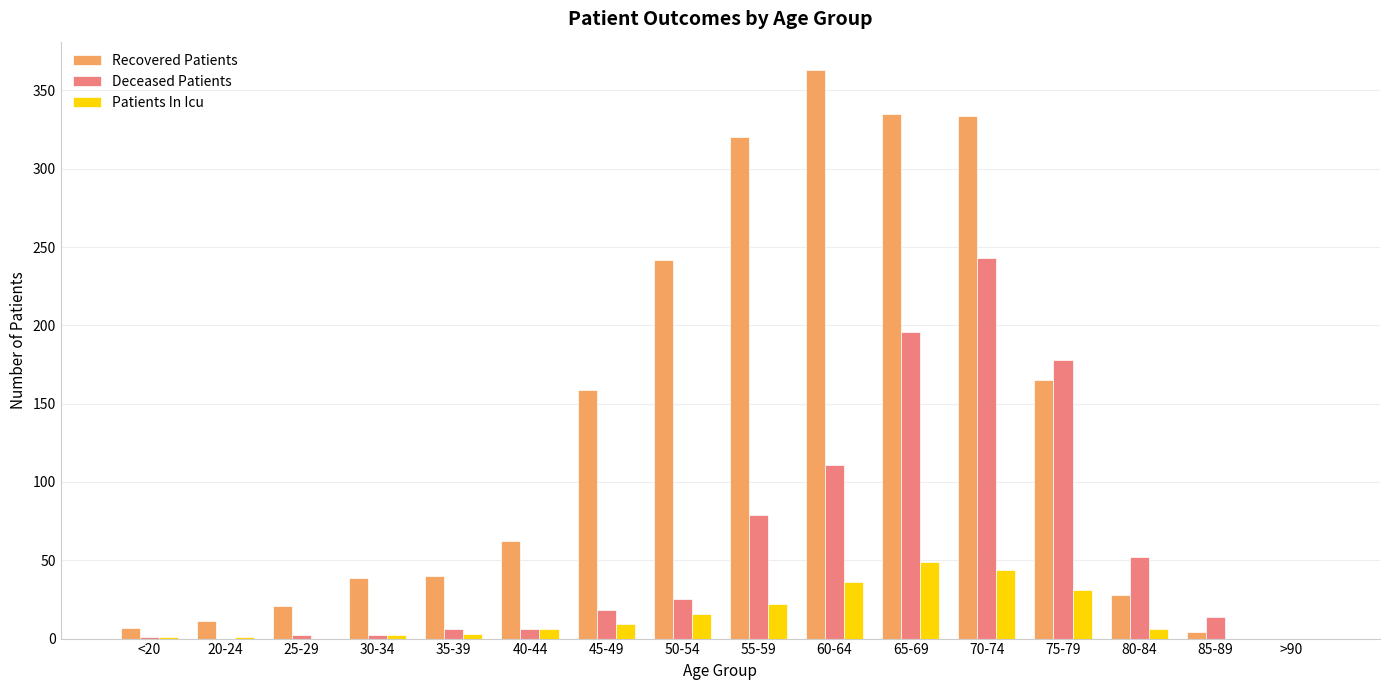

Where is Patients In Icu nearest to the value 24?

55-59